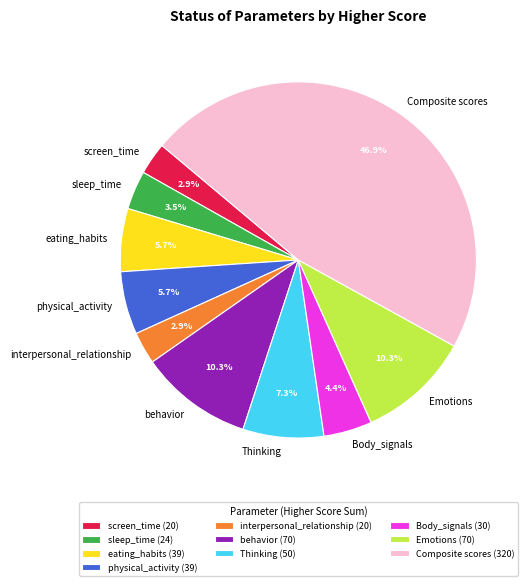

Between Body_signals and Composite scores, which is larger?

Composite scores